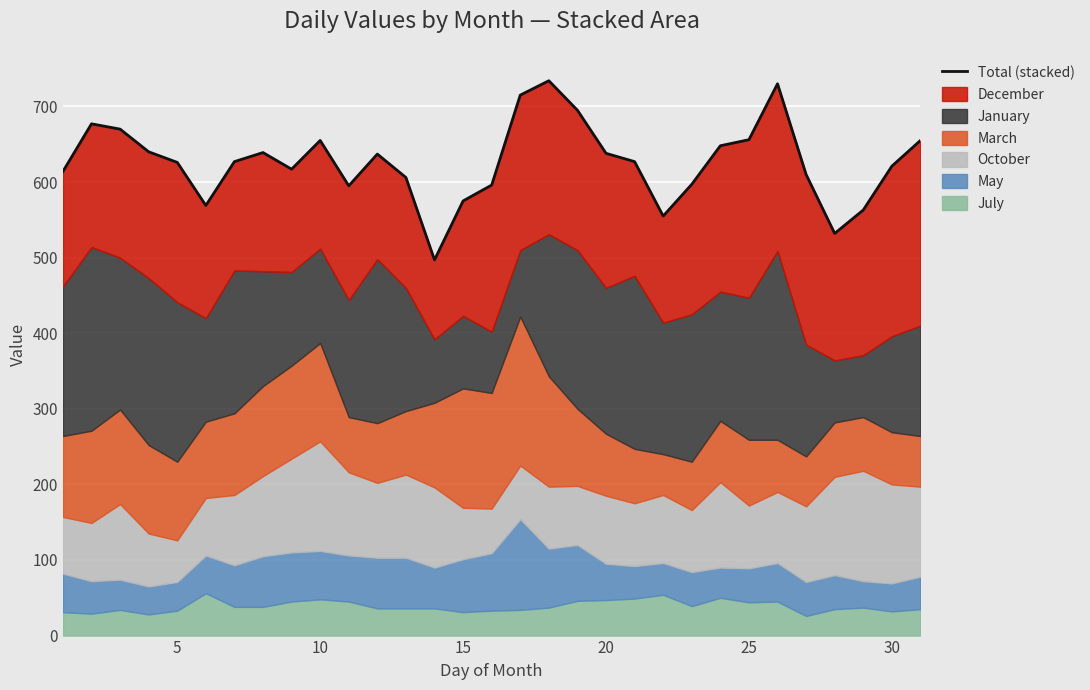

The value at 11 is 381. True or false?

False